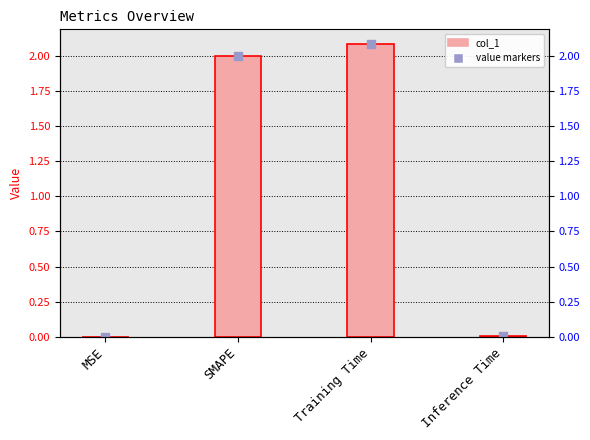

Which series has the largest total across all categories?

col_1